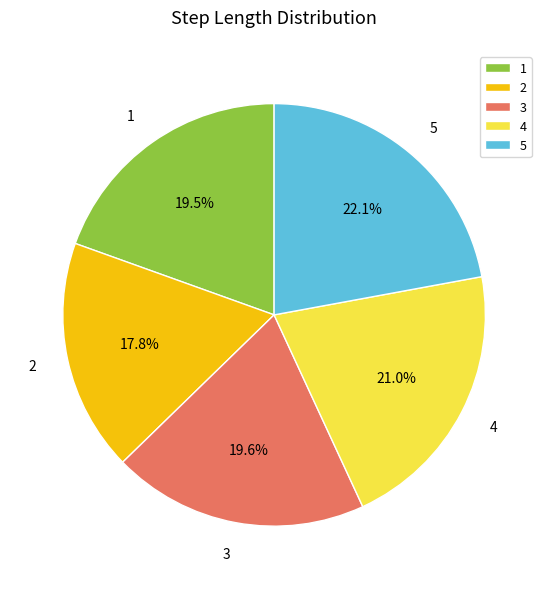

Count the number of slices in the pie.

5